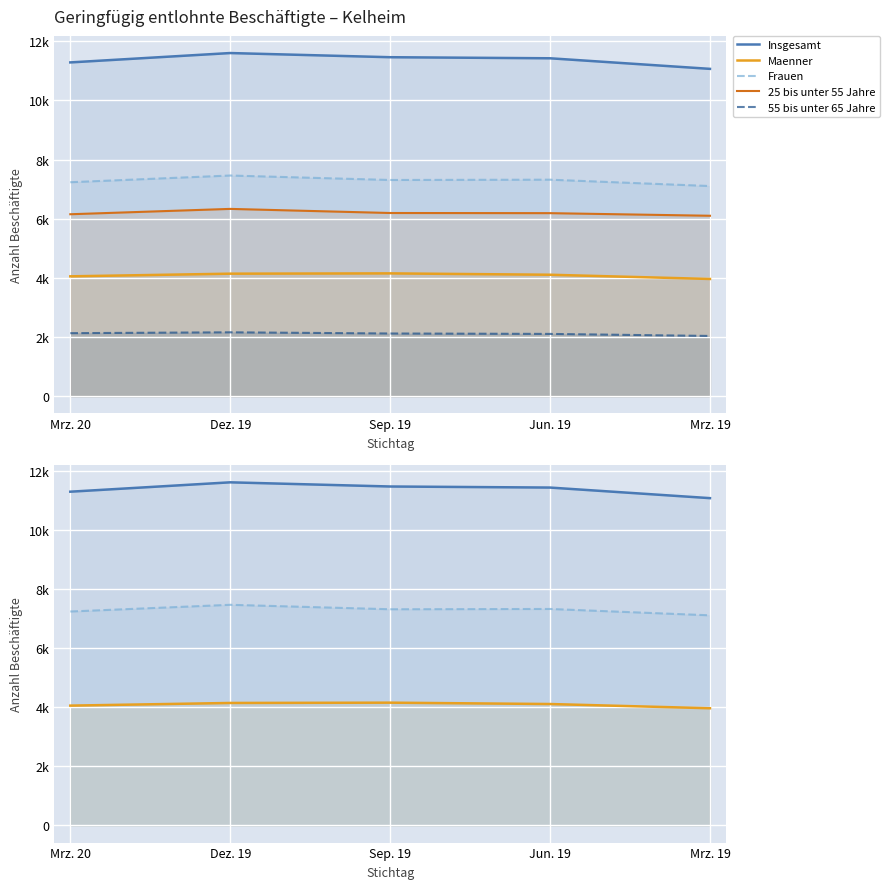

Count the number of categories in the chart.

5